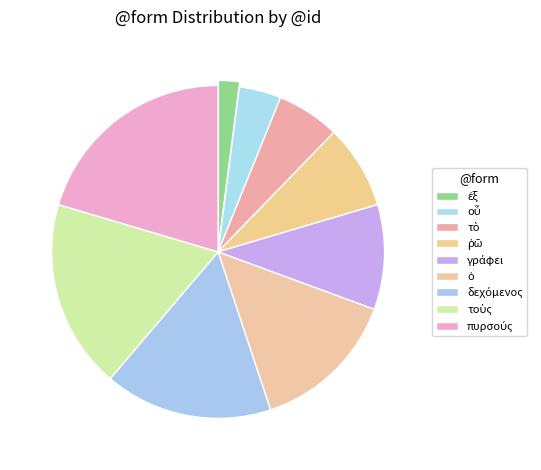

How much of the chart is everything except ἐξ?

98.0%